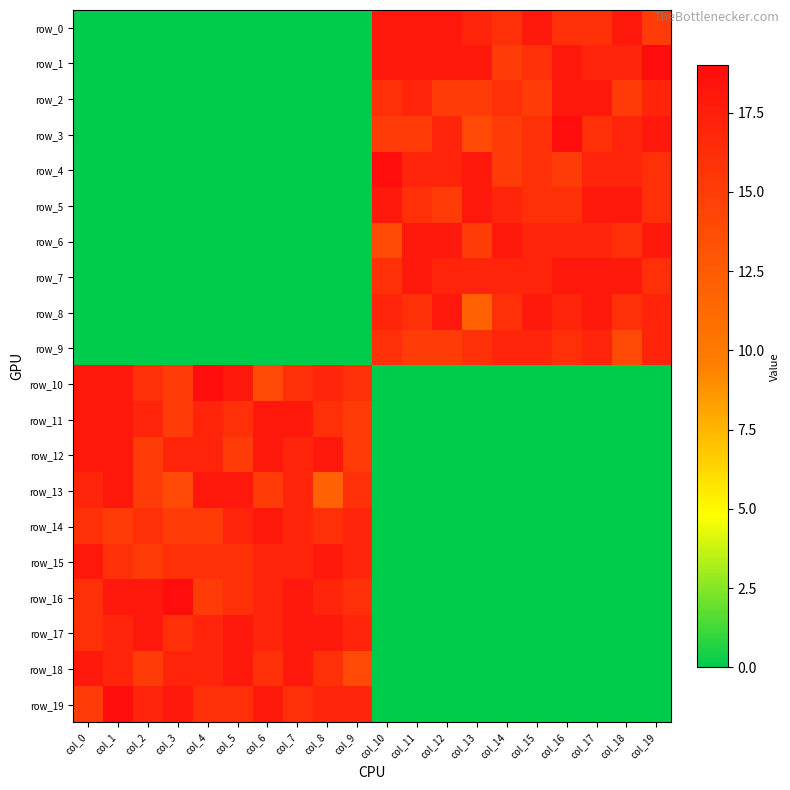

What is the spread (max minus min) of values at col_1?

19